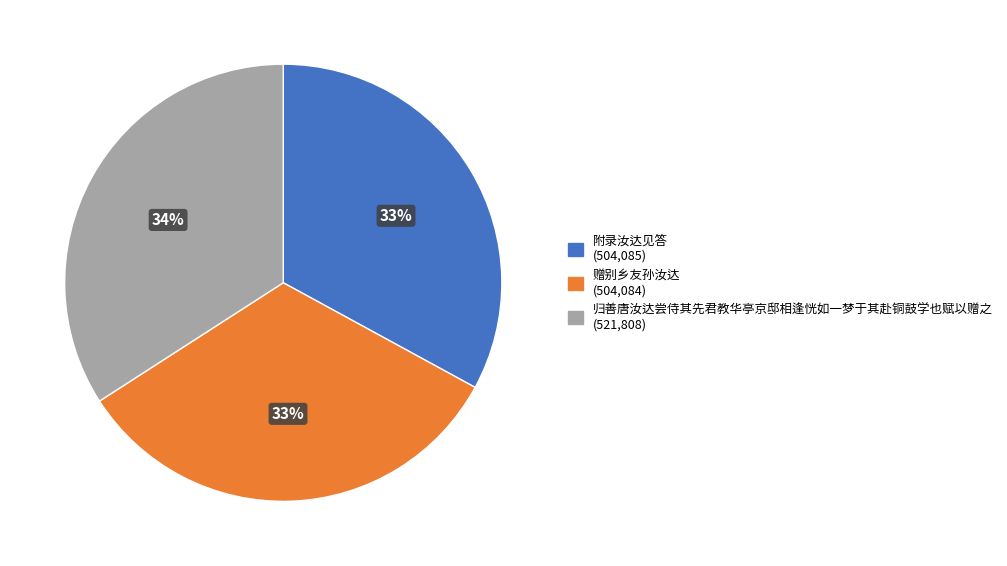

True or false: 附录汝达见答 accounts for 33% of the total.

True